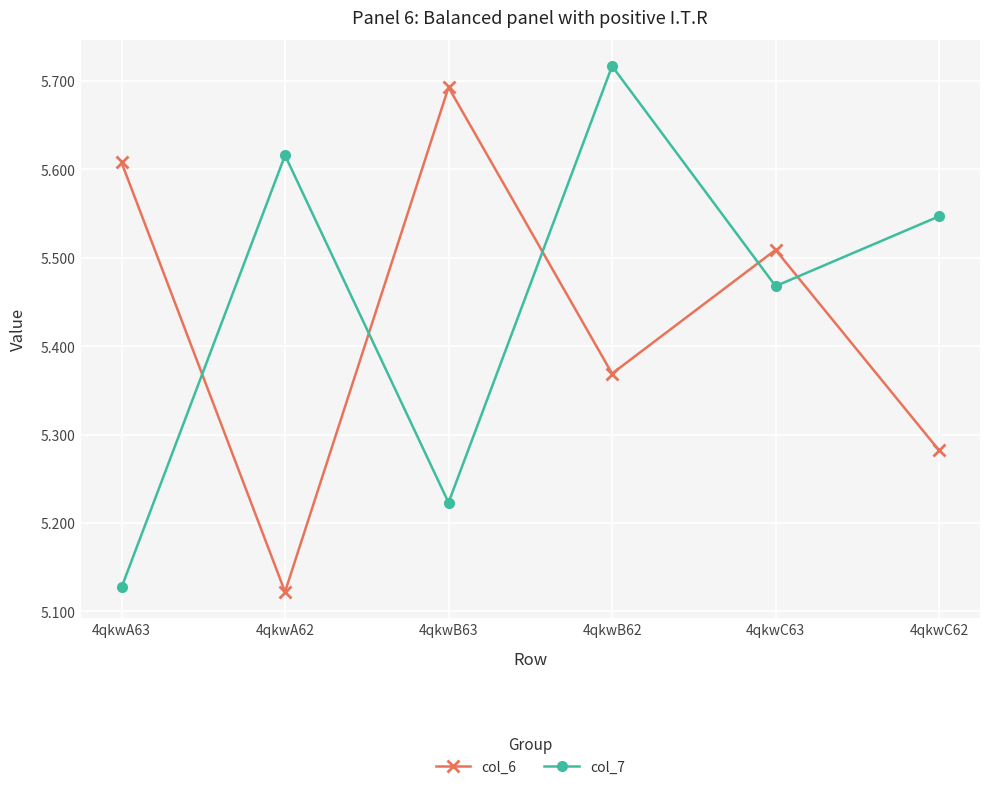

At how many categories does at least one series exceed 5?

6